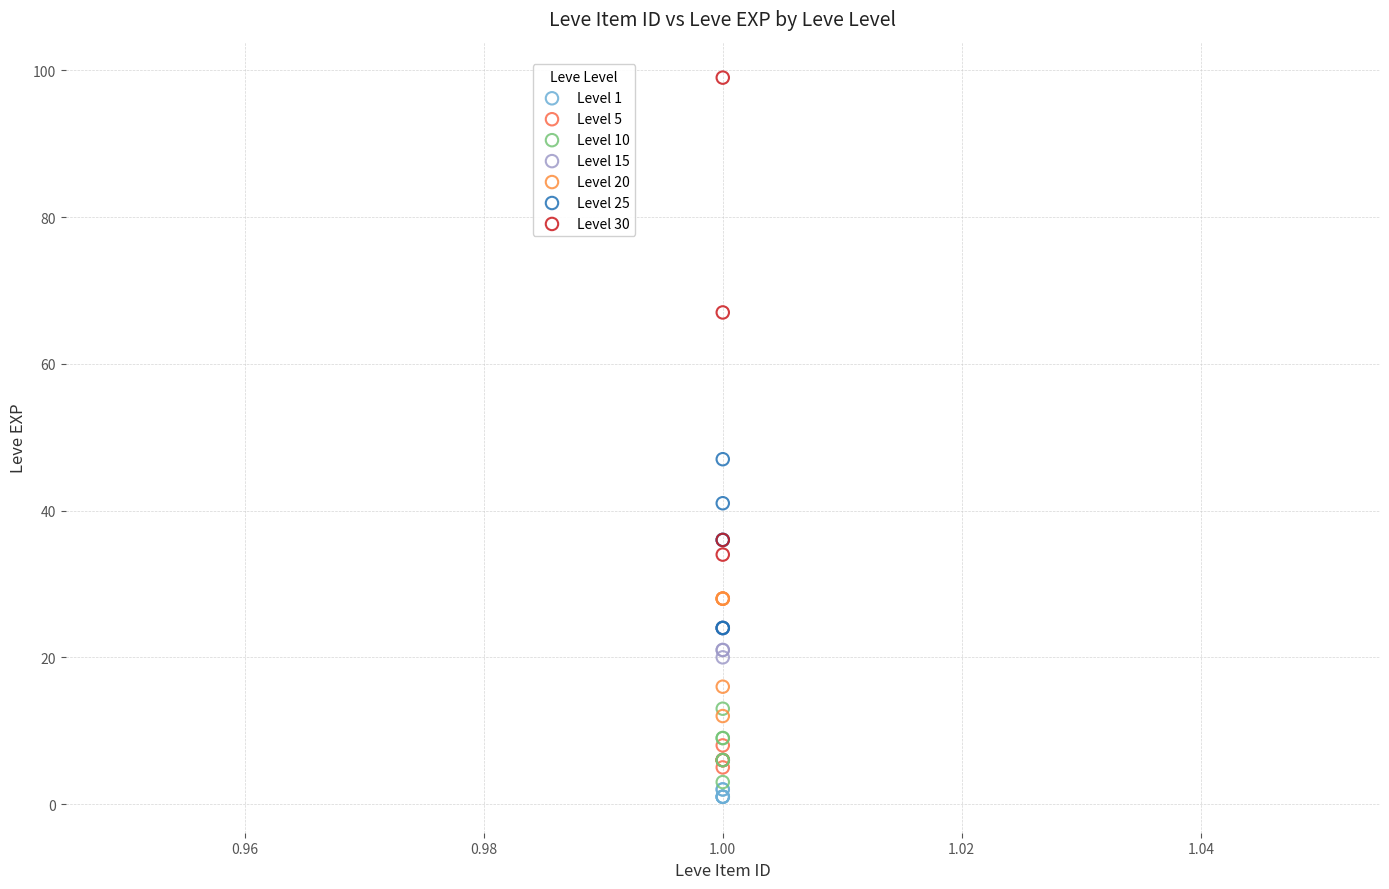

Which series contains the highest Y value?

Level 30